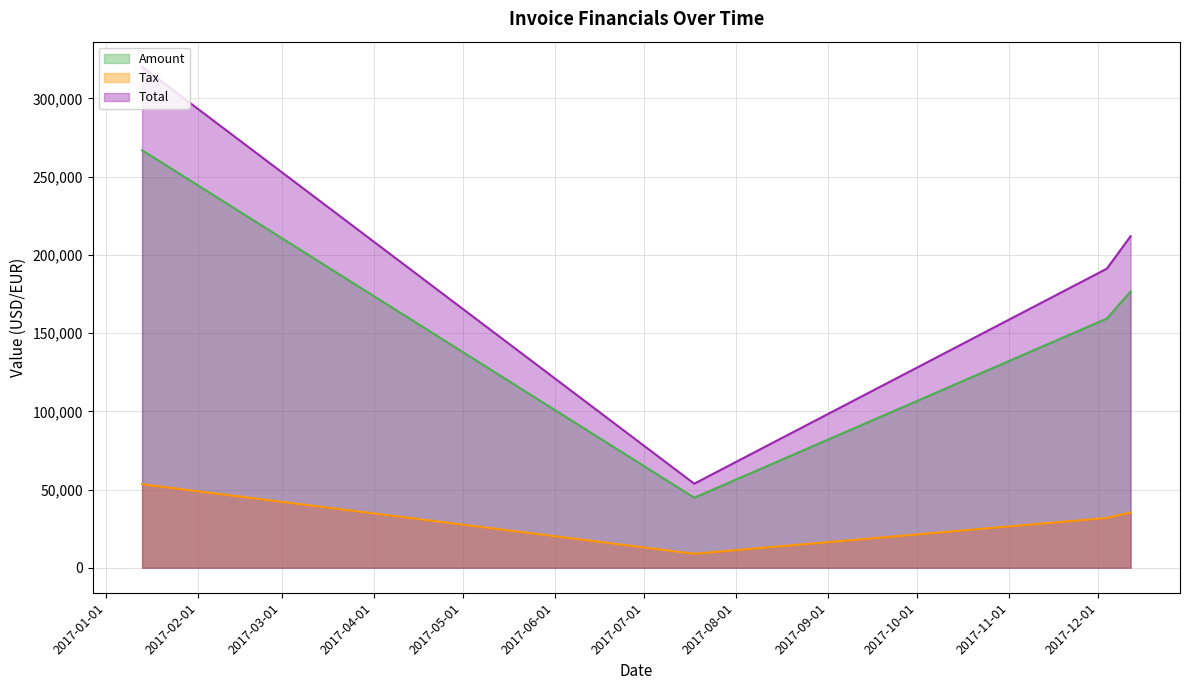

Rank the series by their average value, from lowest to highest.

Tax, Amount, Total